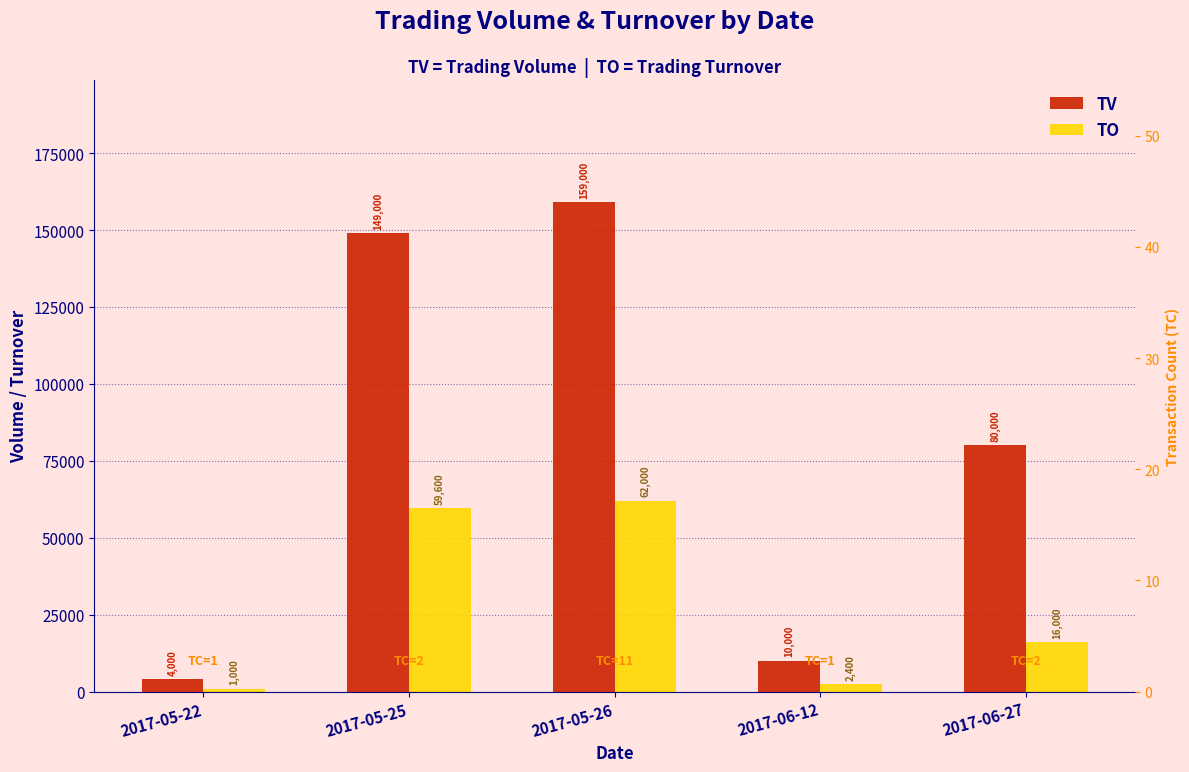

At which category is the sum across all series the highest?

2017-05-26